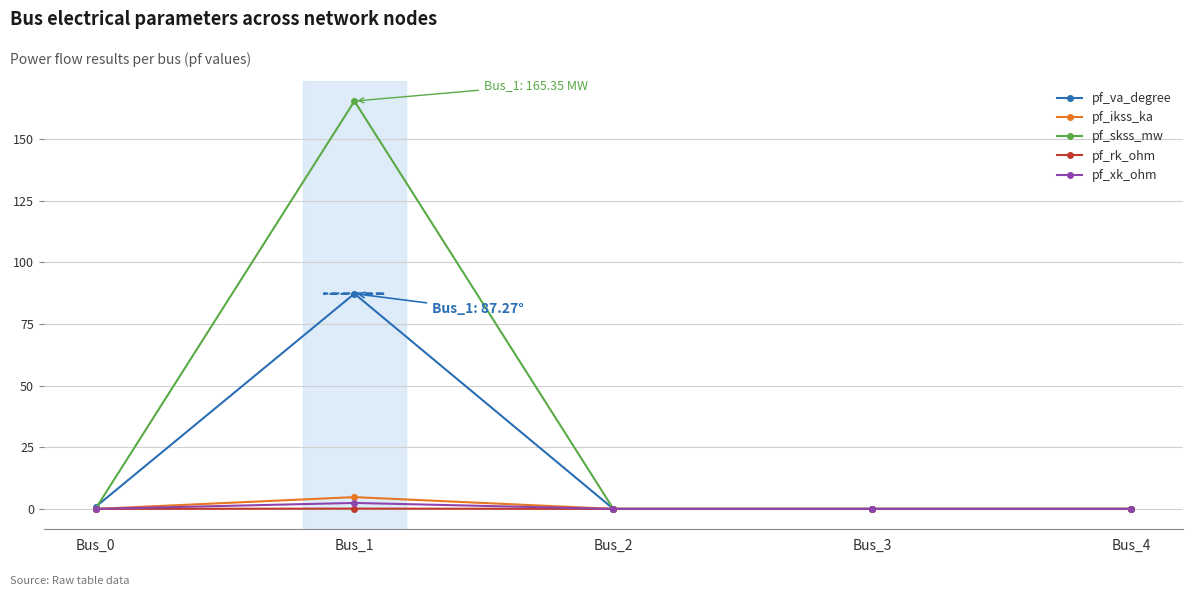

Which series has the widest spread of values?

pf_skss_mw